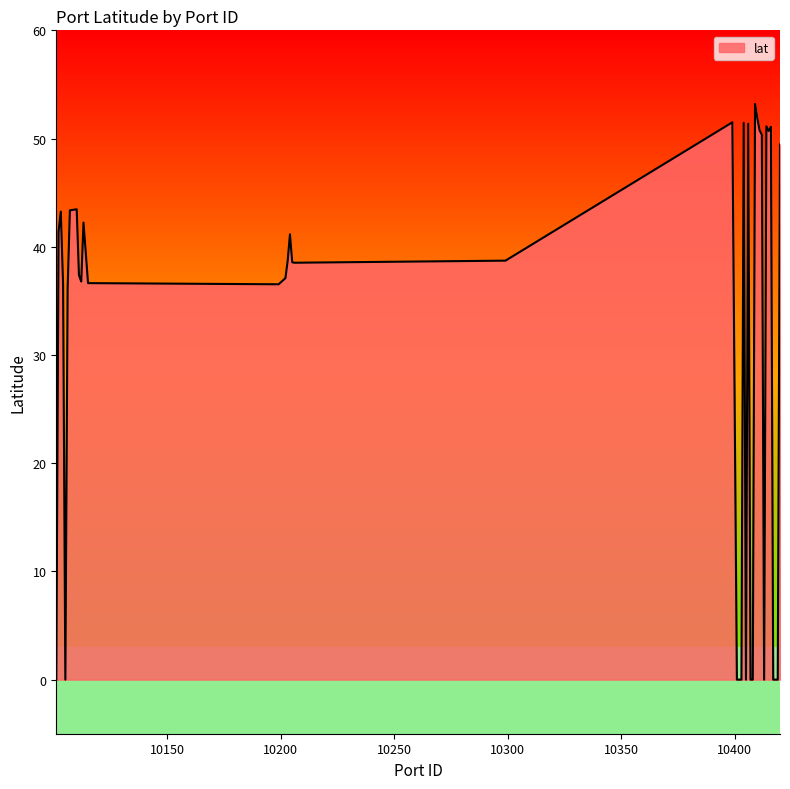

What is the difference between the maximum and minimum values?

53.2